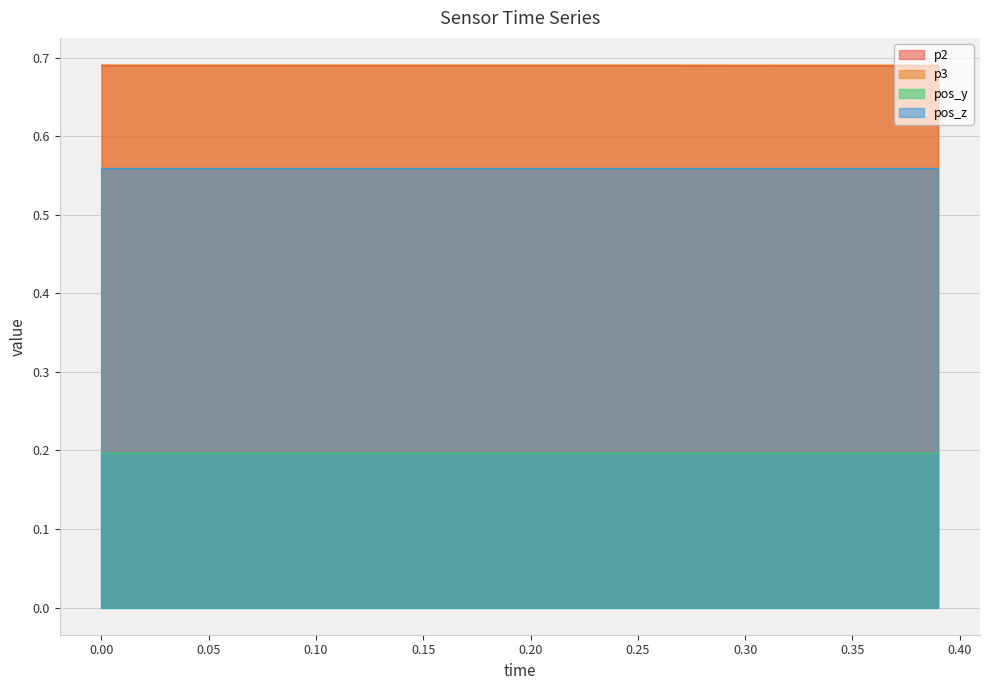

The p2 series shows 1.1 at 0.35. True or false?

False